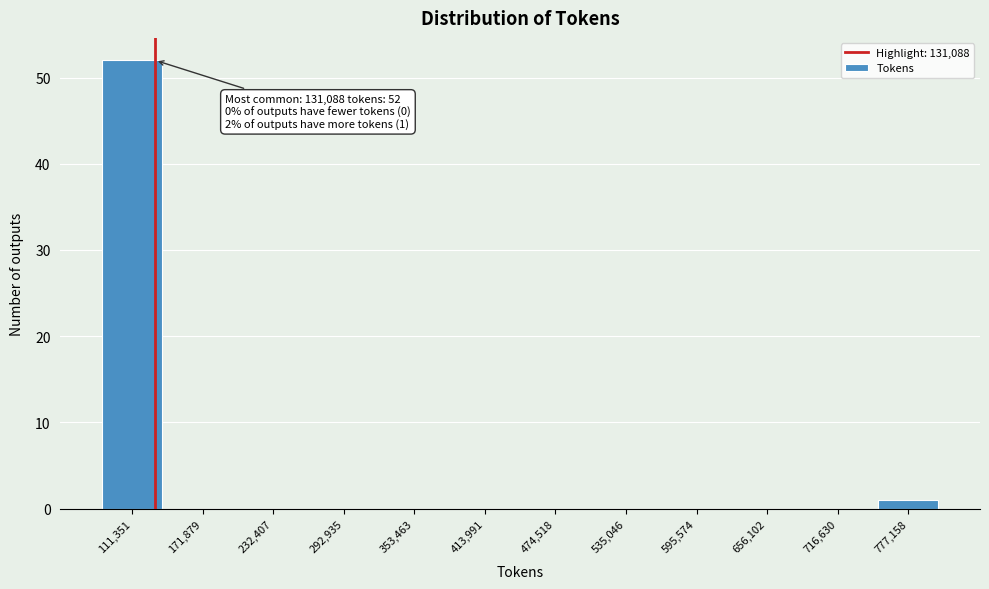

Which range on the x-axis has the tallest bar?

80000 to 140000